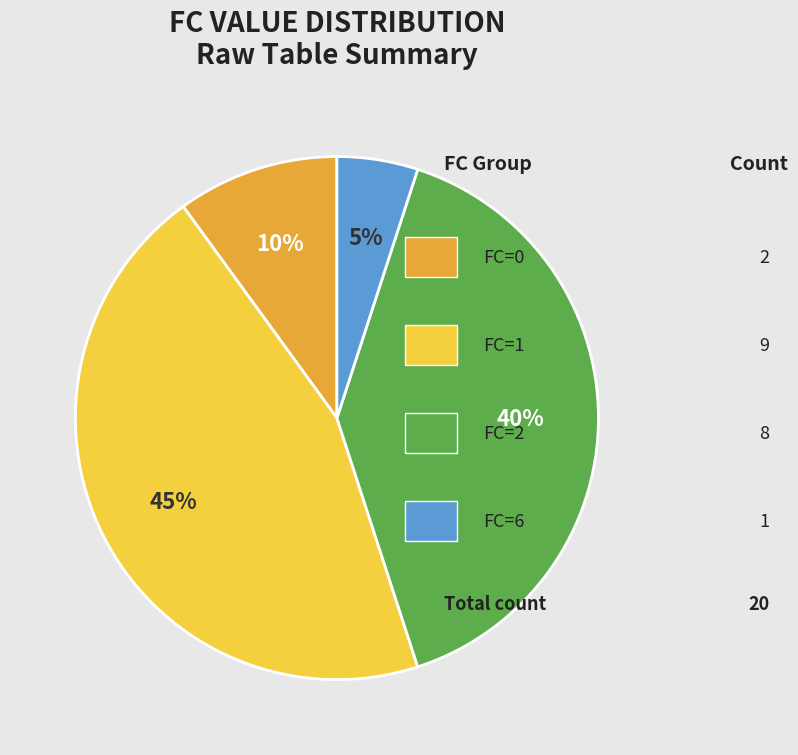

To the nearest percent, what is the difference between the largest and smallest slice percentages?

40%